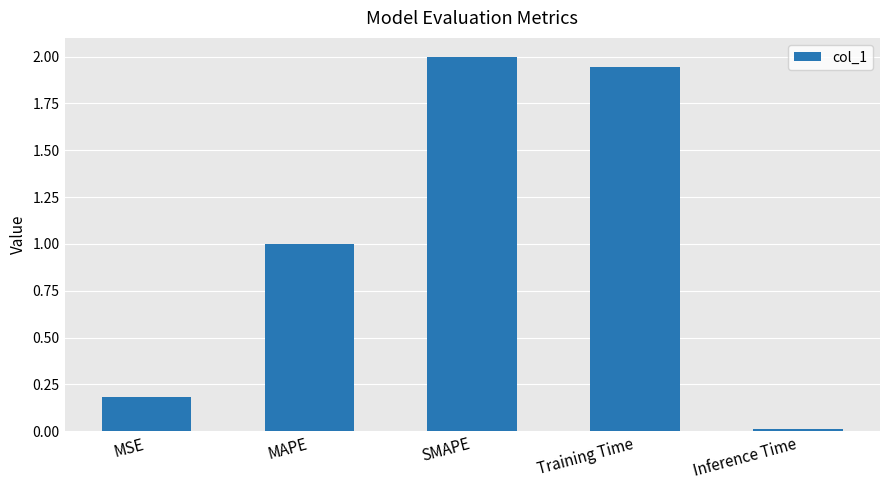

Is it true that the value at MAPE is 1.0?

True